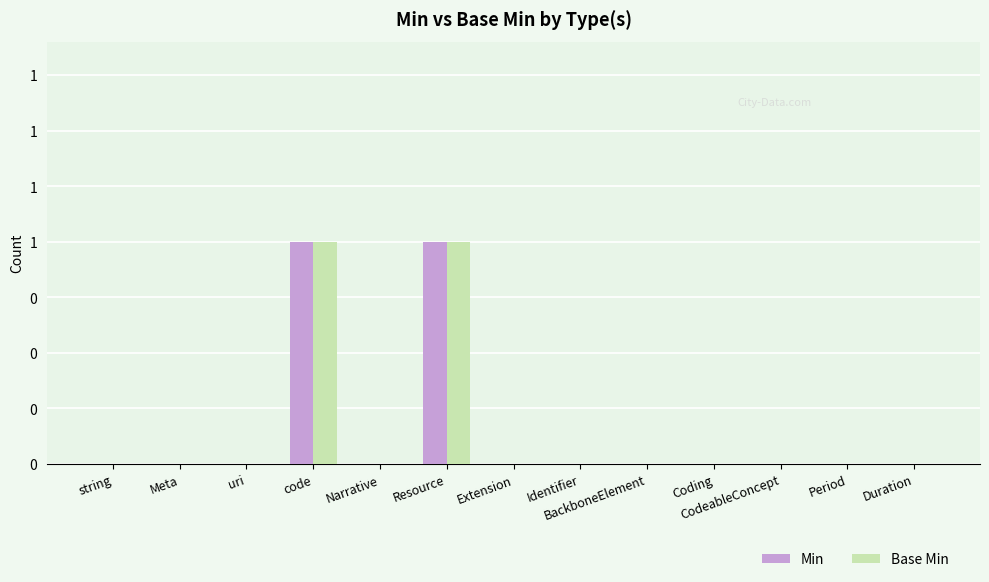

Is it true that Base Min equals 1 at BackboneElement?

False